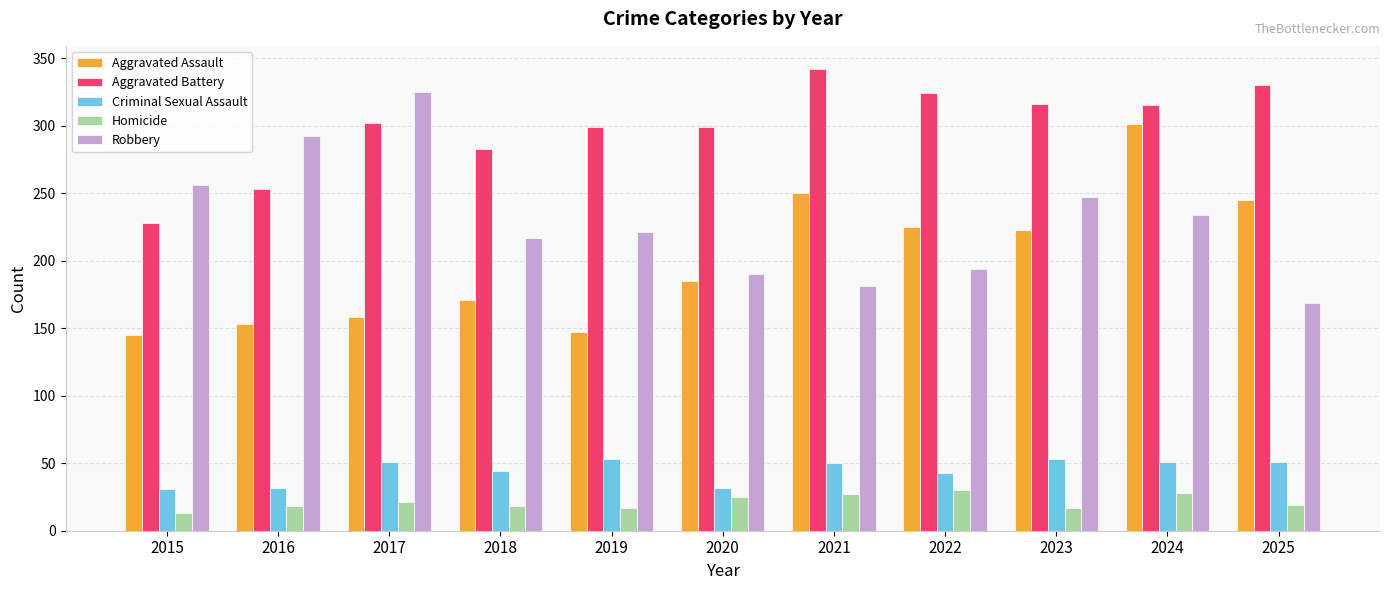

What is the difference between the maximum and minimum values in the Homicide series?

17